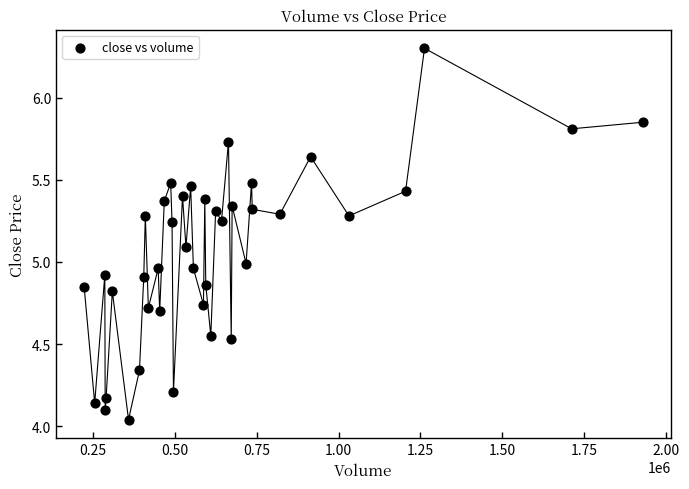

What is the range of Y values (max minus min)?

2.3